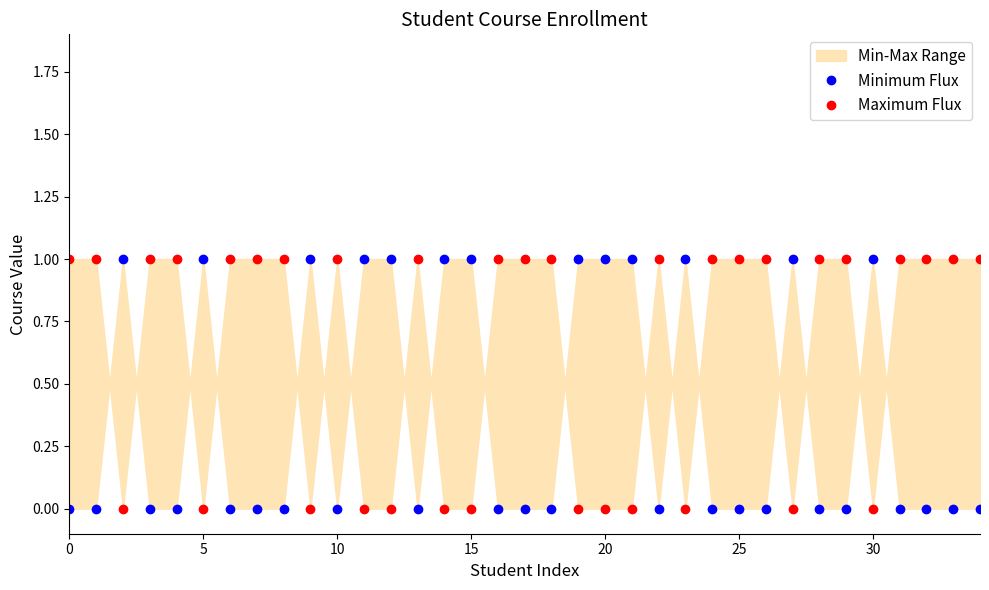

The value of Minimum Flux at 17 is 0. True or false?

False